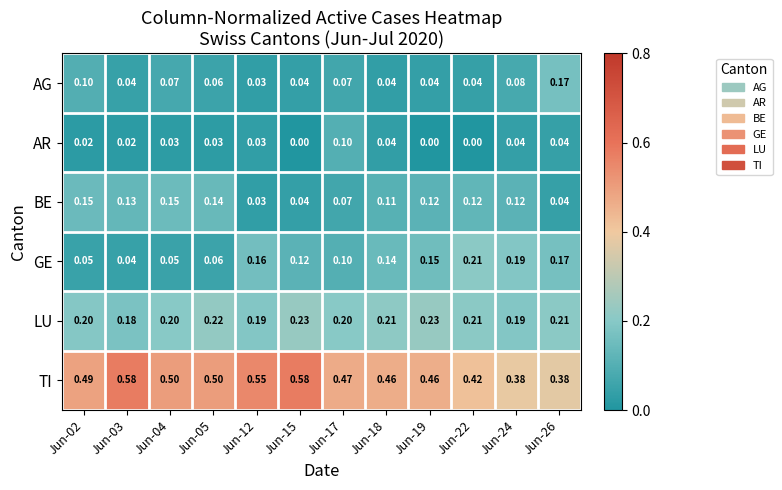

Which series has the largest total across all categories?

TI